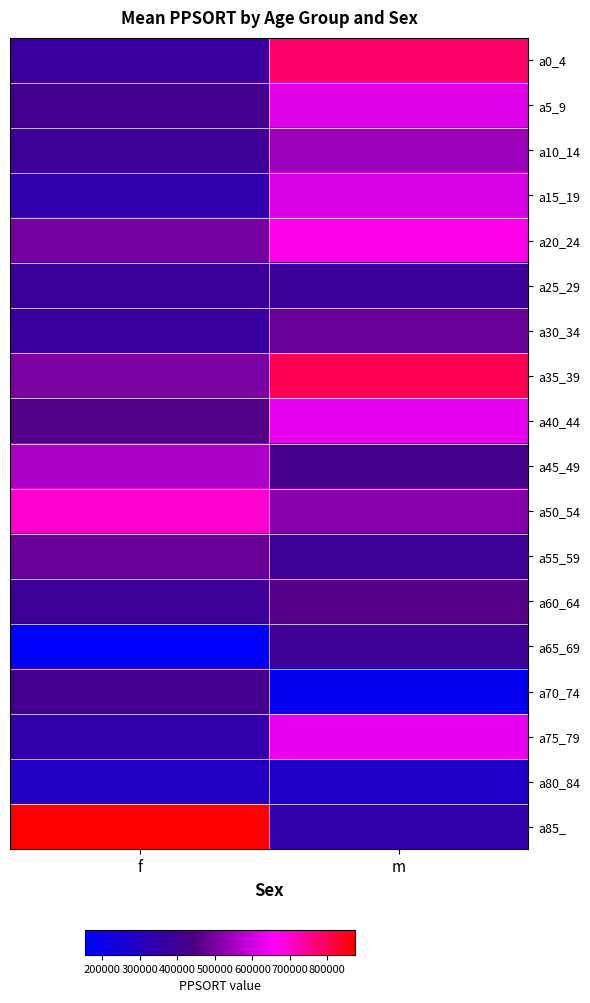

Which label corresponds to the smallest value in the chart?

f